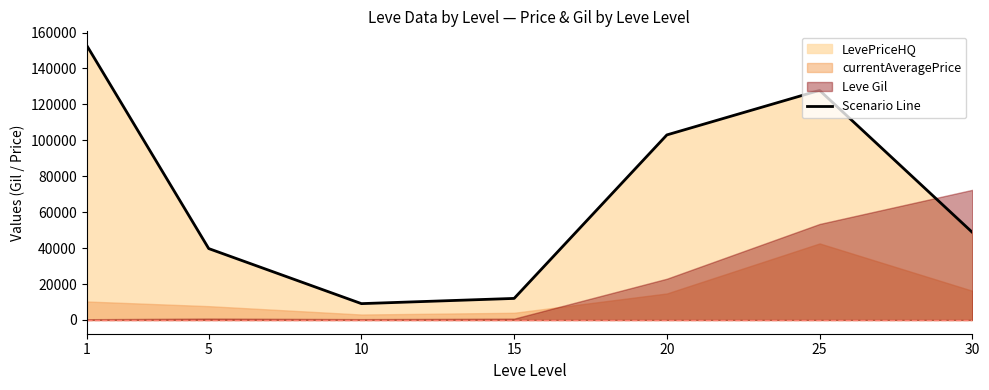

Reading left to right, what are all the values shown in this chart?

153000.0	39743.2	9097.5	12000.0	103000.0	127800.0	48772.7